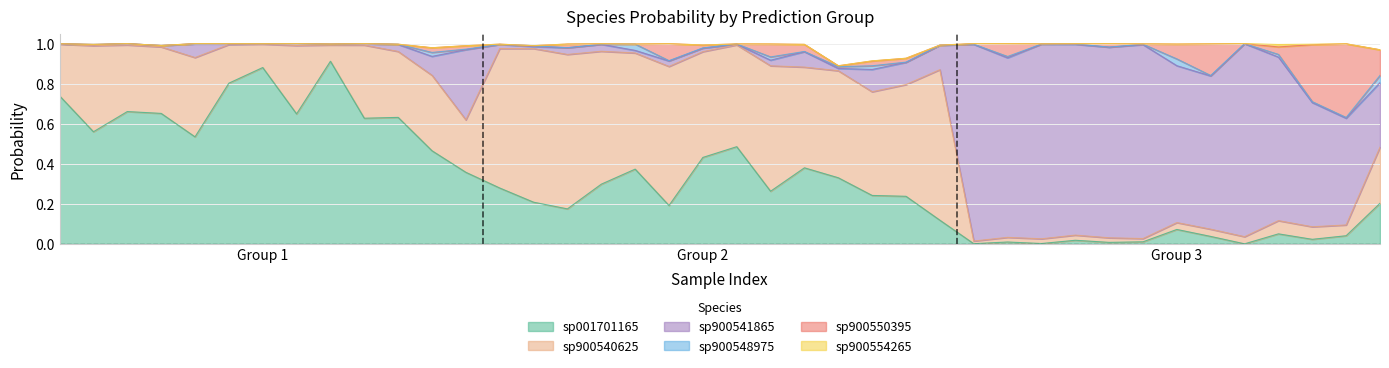

Between 2 and 3, which is larger?

2